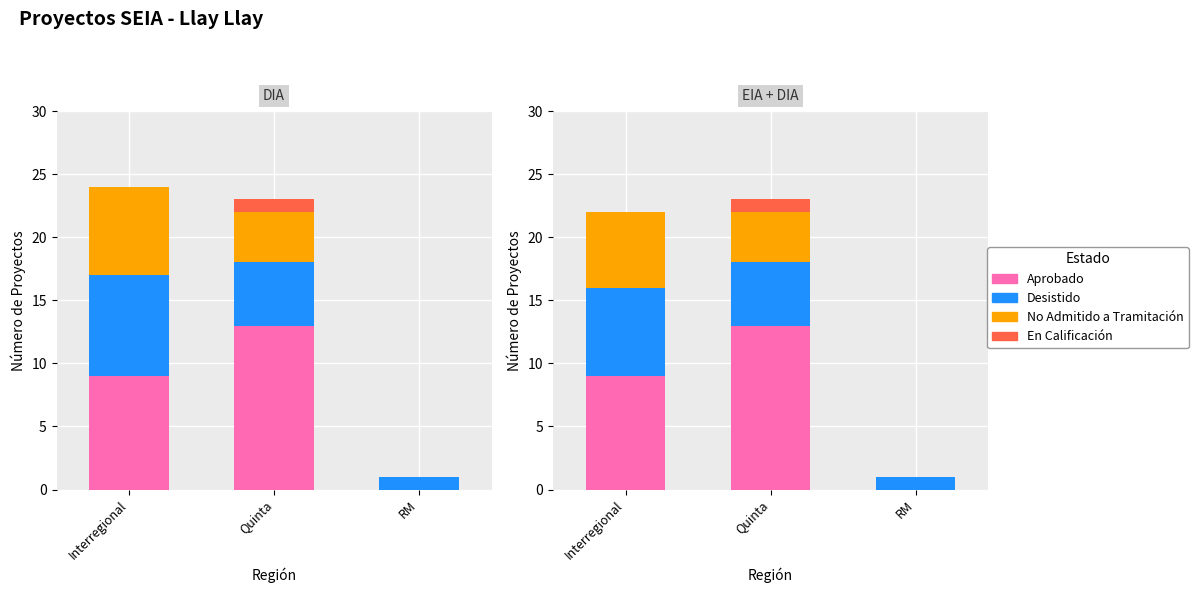

What is the difference between the maximum and second lowest values in the Aprobado series?

4